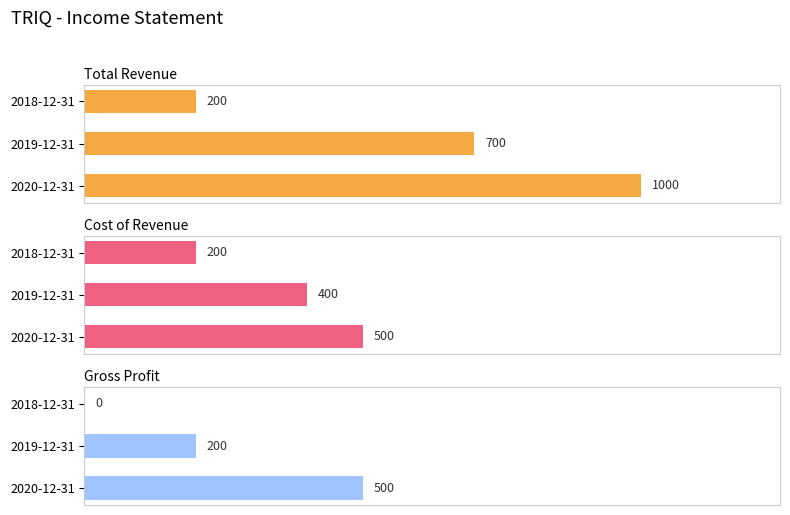

How many data points in Gross Profit are less than 200?

1